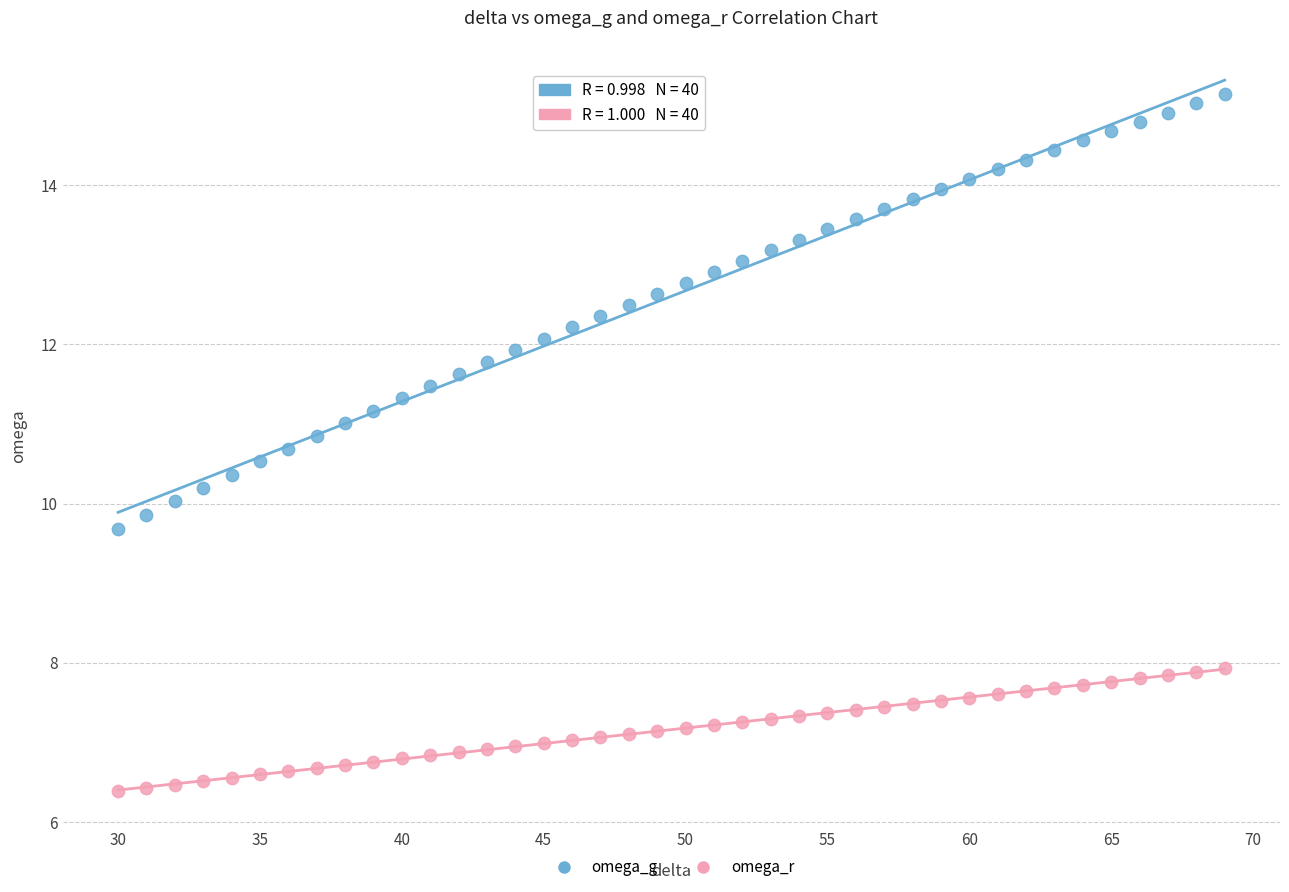

Which series has the largest Y range (max minus min)?

omega_g